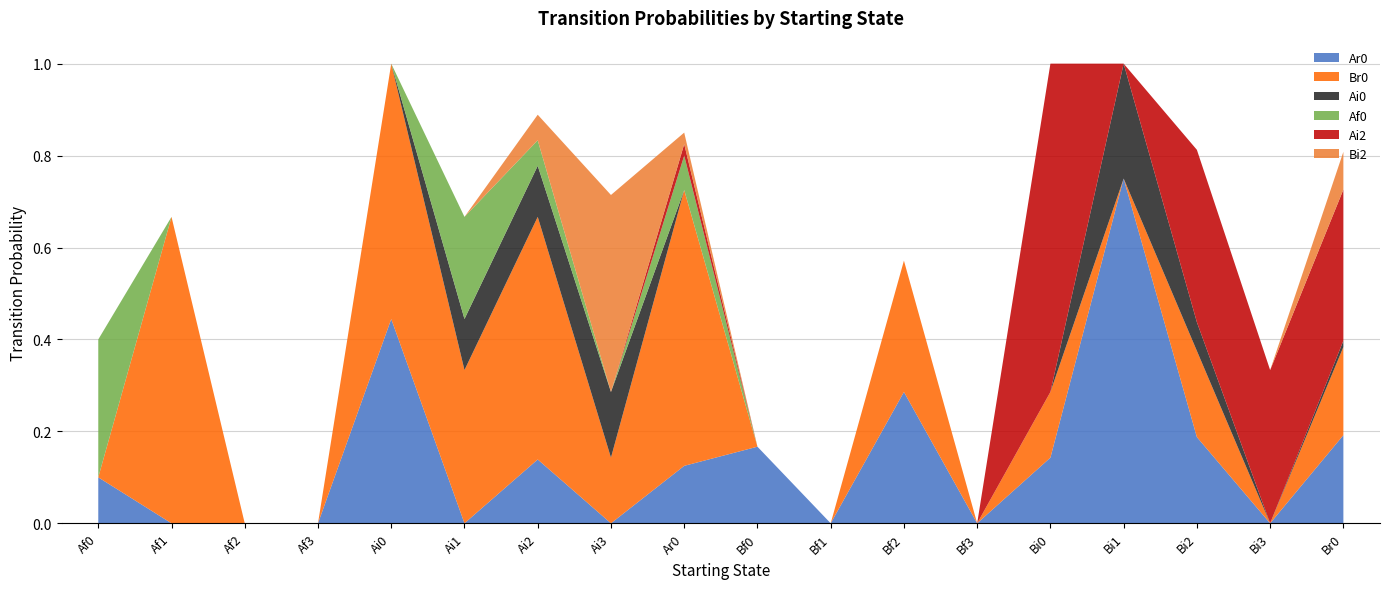

Reading right to left, what are all the values shown in this chart?

Ar0: 0.2	0.0	0.2	0.8	0.1	0.0	0.3	0.0	0.2	0.1	0.0	0.1	0.0	0.4	0.0	0.0	0.0	0.1
Br0: 0.2	0.0	0.2	0.0	0.1	0.0	0.3	0.0	0.0	0.6	0.1	0.5	0.3	0.6	0.0	0.0	0.7	0.0
Ai0: 0.0	0.0	0.1	0.2	0.0	0.0	0.0	0.0	0.0	0.0	0.1	0.1	0.1	0.0	0.0	0.0	0.0	0.0
Af0: 0.0	0.0	0.0	0.0	0.0	0.0	0.0	0.0	0.0	0.1	0.0	0.1	0.2	0.0	0.0	0.0	0.0	0.3
Ai2: 0.3	0.3	0.4	0.0	0.7	0.0	0.0	0.0	0.0	0.0	0.0	0.0	0.0	0.0	0.0	0.0	0.0	0.0
Bi2: 0.1	0.0	0.0	0.0	0.0	0.0	0.0	0.0	0.0	0.0	0.4	0.1	0.0	0.0	0.0	0.0	0.0	0.0